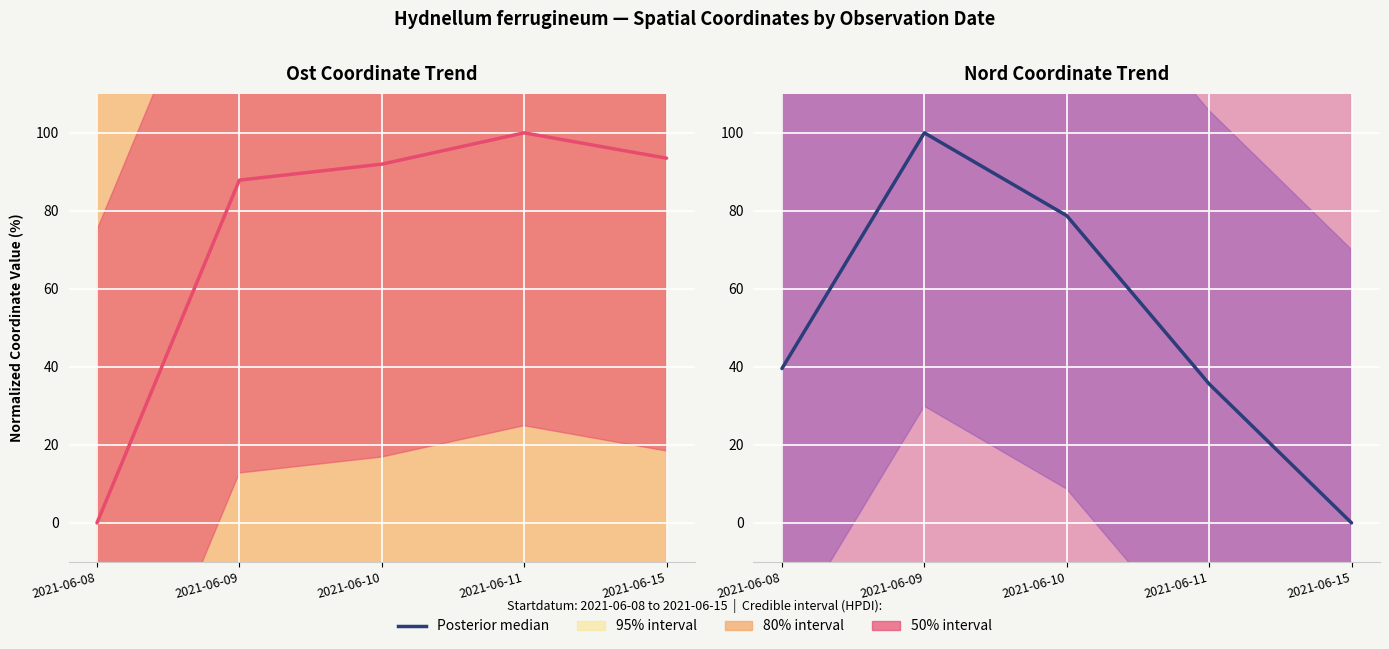

What is the maximum value shown in the chart?

100.0